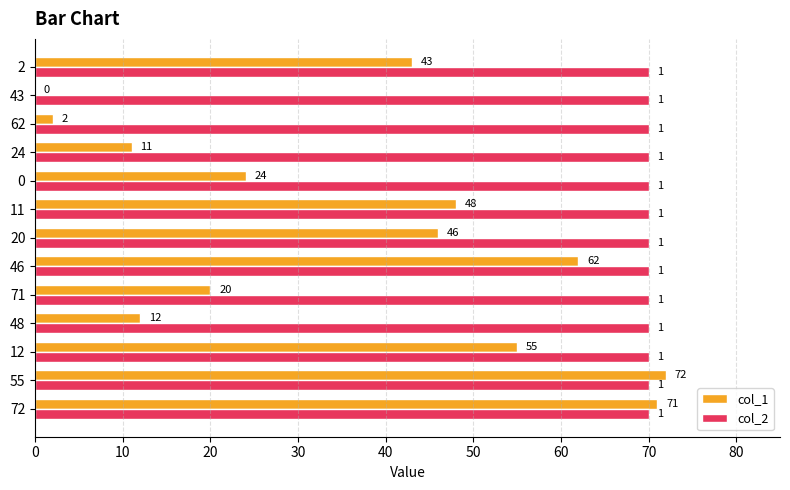

What is the sum of the col_1 values at 20 and 12?

101